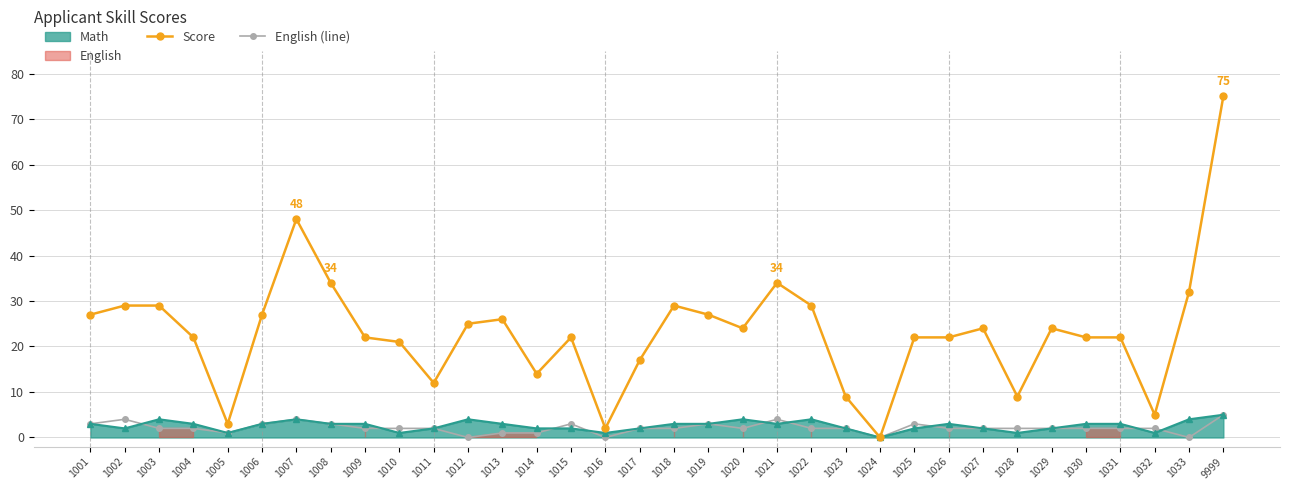

List the series in order of their peak value, highest first.

Score, English (line)